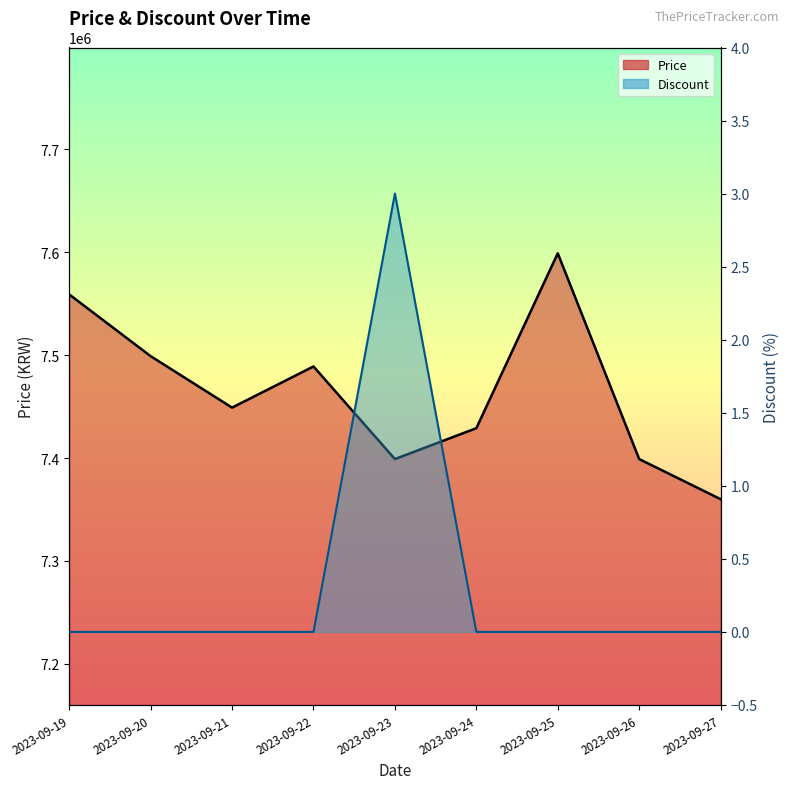

How many categories are shown in the chart?

9